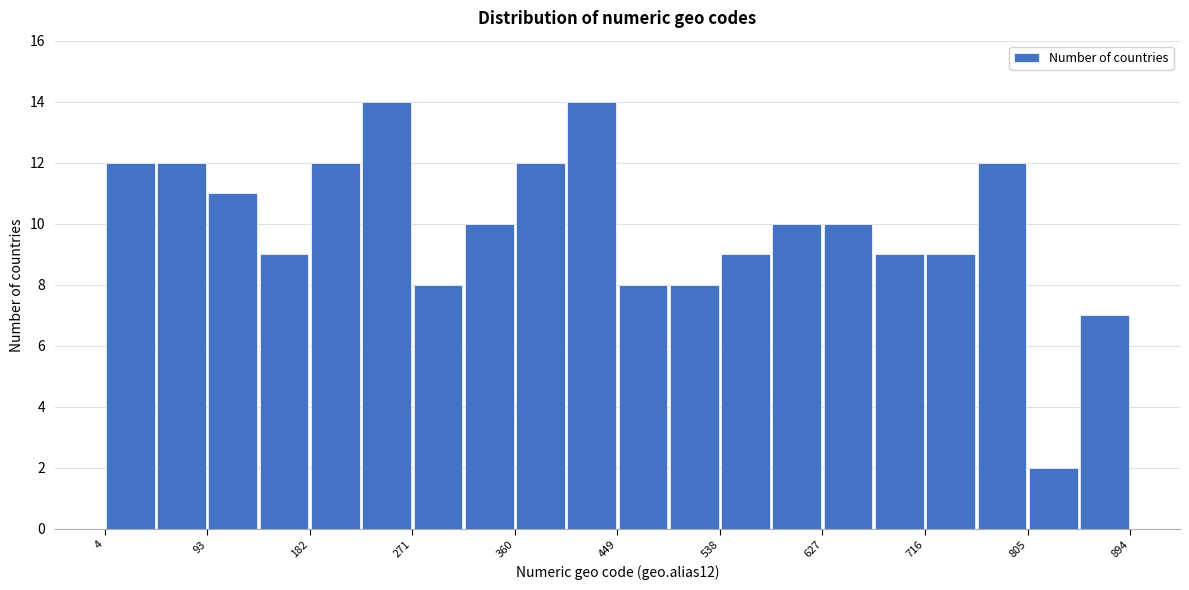

Reading left to right, transcribe this chart: for each bar, give the range it covers on the x-axis and its height. Neither the bar edges nor the heights are printed on the chart, so give them approximately, as read against the axes.

0 to 50: 12
50 to 90: 12
90 to 140: 11
140 to 180: 9
180 to 230: 12
230 to 270: 14
270 to 320: 8
320 to 360: 10
360 to 400: 12
400 to 450: 14
450 to 490: 8
490 to 540: 8
540 to 580: 9
580 to 630: 10
630 to 670: 10
670 to 720: 9
720 to 760: 9
760 to 810: 12
810 to 850: 2
850 to 890: 7